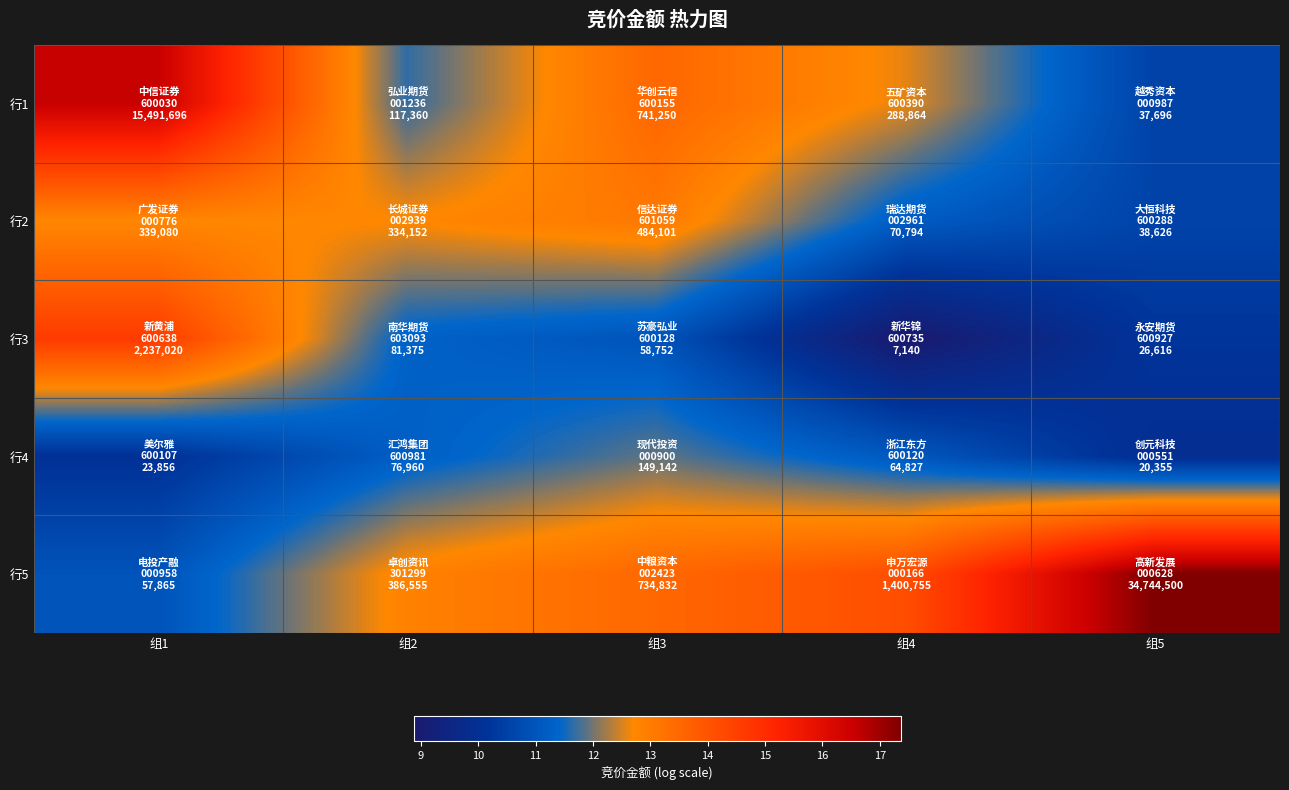

Reading left to right, extract all data points from this chart.

行1: 组1=16.6	组2=11.7	组3=13.5	组4=12.6	组5=10.5
行2: 组1=12.7	组2=12.7	组3=13.1	组4=11.2	组5=10.6
行3: 组1=14.6	组2=11.3	组3=11.0	组4=8.9	组5=10.2
行4: 组1=10.1	组2=11.3	组3=11.9	组4=11.1	组5=9.9
行5: 组1=11.0	组2=12.9	组3=13.5	组4=14.2	组5=17.4